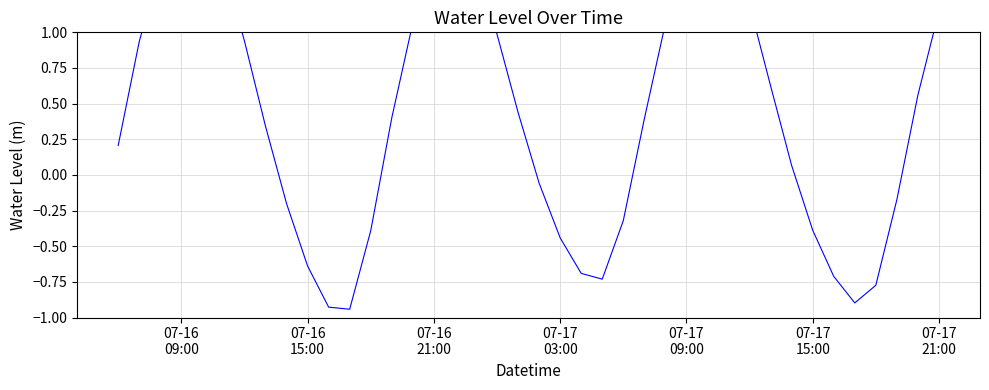

Reading left to right, list all the values displayed in this chart.

0.2	0.9	1.5	1.7	1.7	1.5	0.9	0.3	-0.2	-0.6	-0.9	-0.9	-0.4	0.4	1.1	1.5	1.6	1.4	1.0	0.4	-0.1	-0.4	-0.7	-0.7	-0.3	0.4	1.1	1.5	1.7	1.6	1.2	0.6	0.1	-0.4	-0.7	-0.9	-0.8	-0.2	0.6	1.1